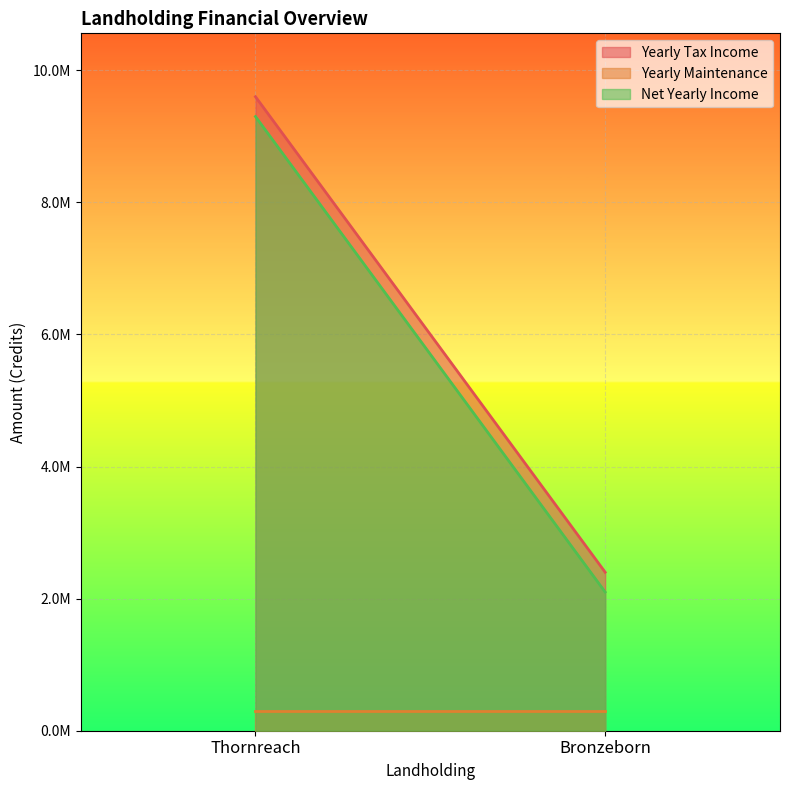

Reading left to right, extract all data points from this chart.

Yearly Tax Income: Thornreach=9600000	Bronzeborn=2400000
Yearly Maintenance: Thornreach=300000	Bronzeborn=300000
Net Yearly Income: Thornreach=9300000	Bronzeborn=2100000